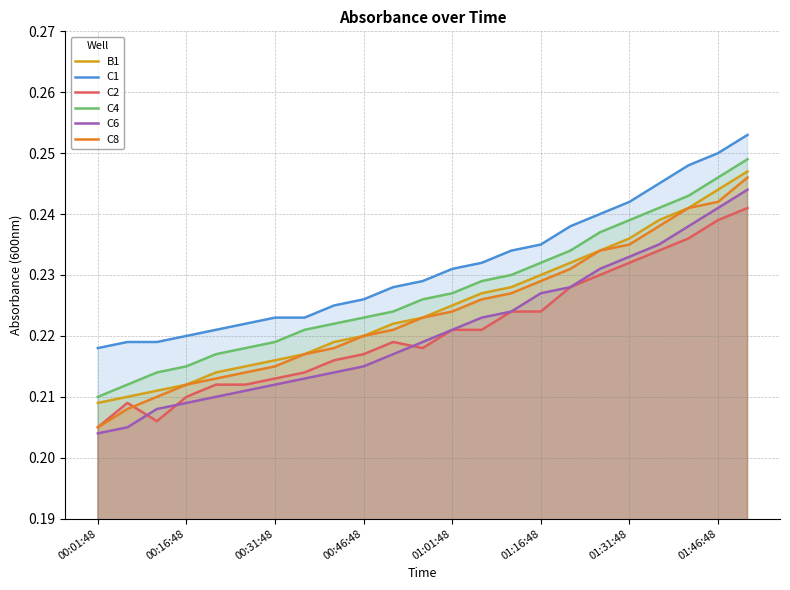

At which label does C8 reach its minimum?

00:01:48